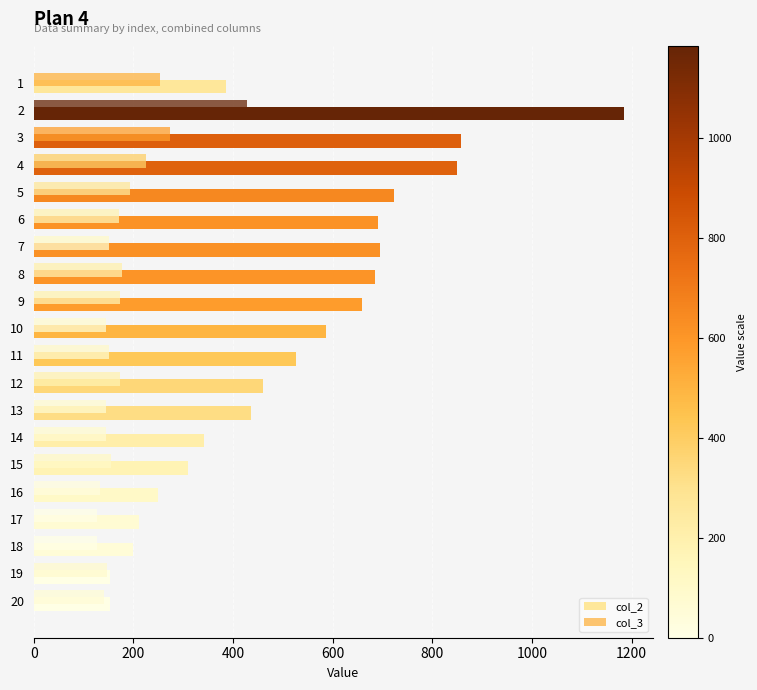

Which has a higher value, 10 or 11?

10